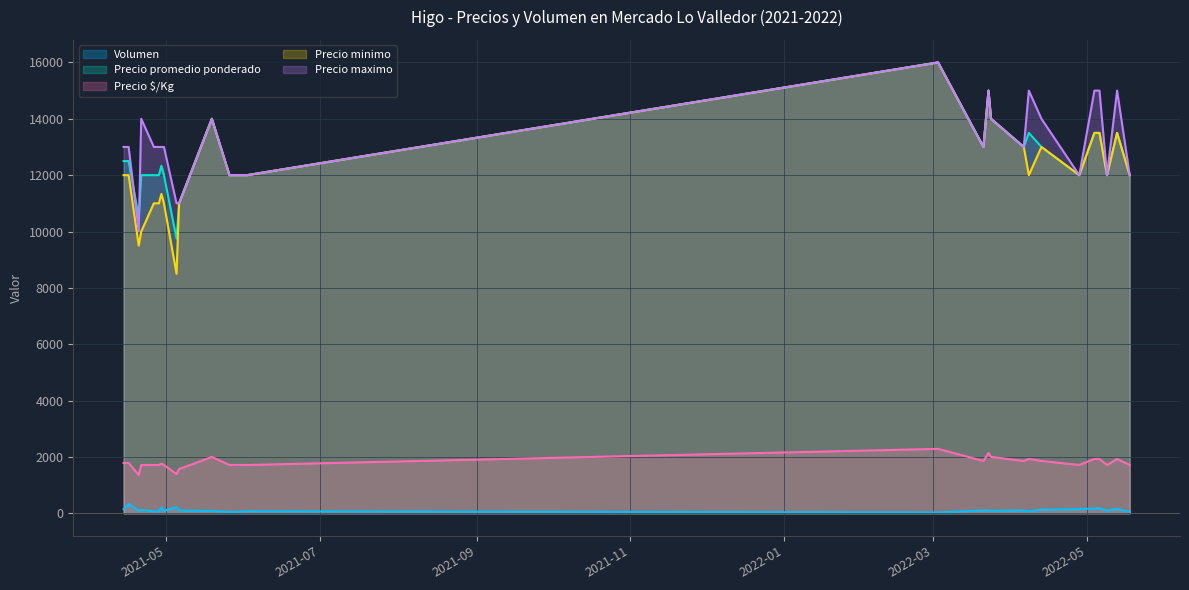

What is the maximum value shown in the chart?

16000